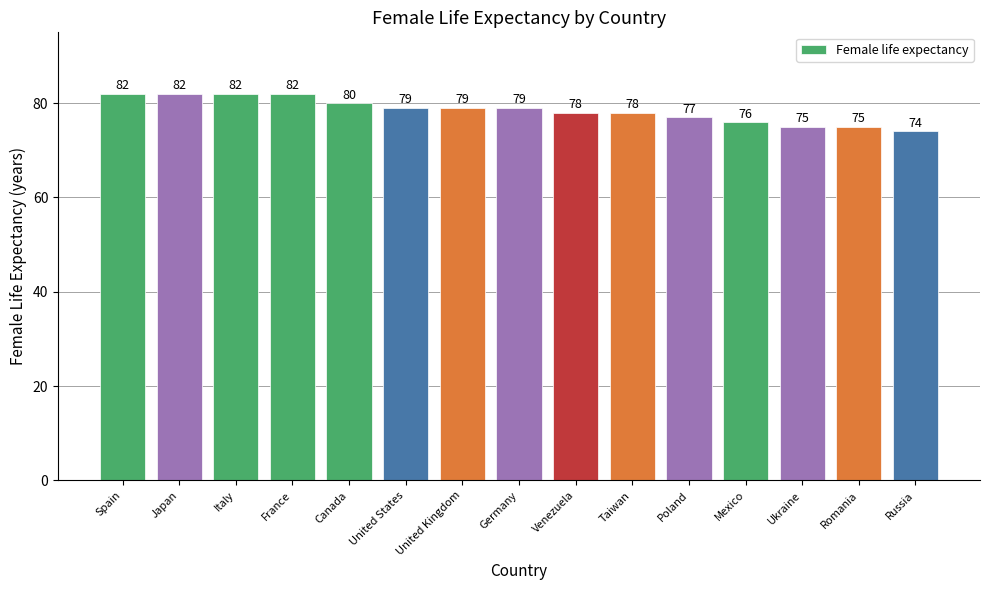

Approximately how many times larger is the value at Italy compared to Ukraine?

1.1